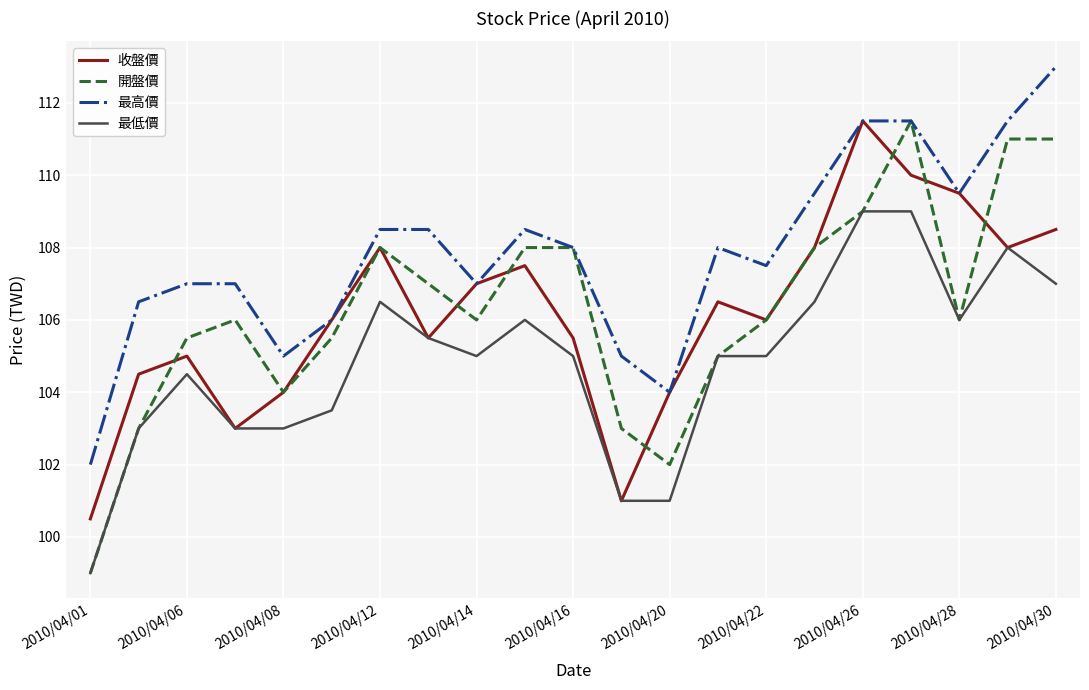

True or false: 最高價 and 最低價 cross at least once.

False